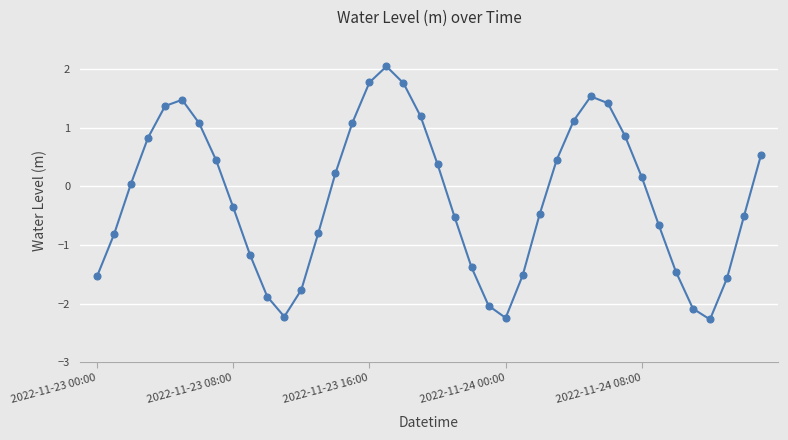

How many values are above zero?

20